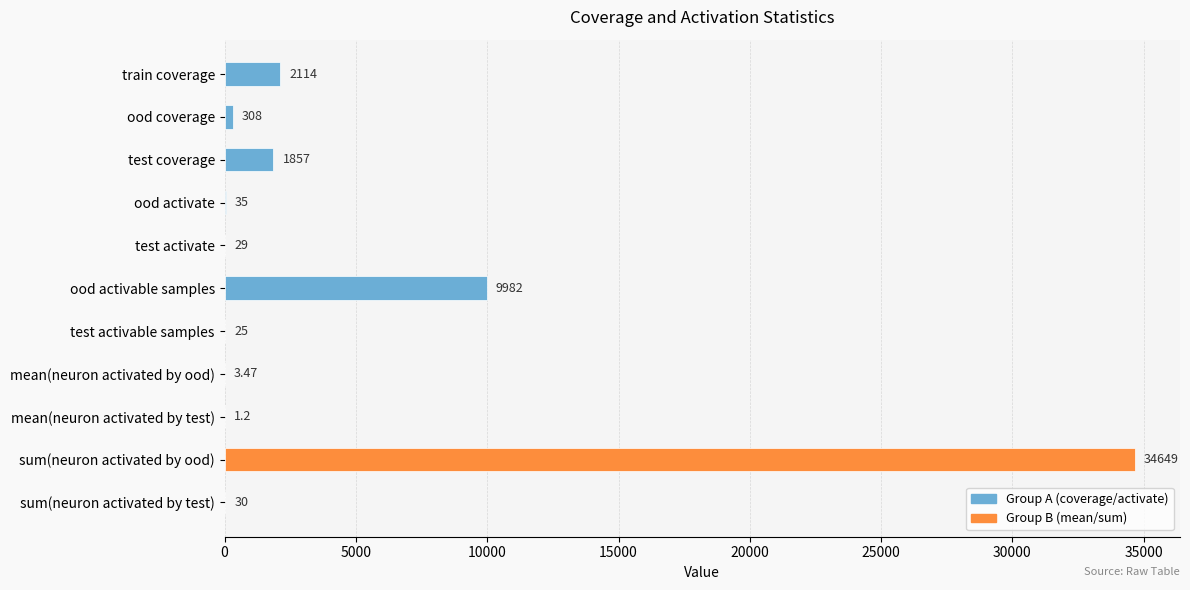

What is the sum of the values at train coverage and ood activable samples?

12096.0